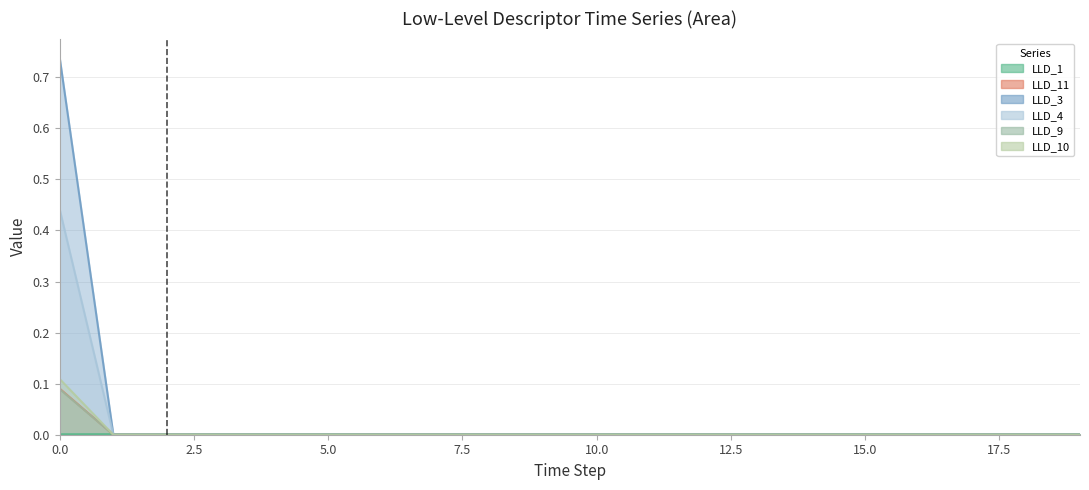

Reading right to left, transcribe all the data shown in this chart.

LLD_1: 19=0.0	18=0.0	17=0.0	16=0.0	15=0.0	14=0.0	13=0.0	12=0.0	11=0.0	10=0.0	9=0.0	8=0.0	7=0.0	6=0.0	5=0.0	4=0.0	3=0.0	2=0.0	1=0.0	0=0.0
LLD_11: 19=0.0	18=0.0	17=0.0	16=0.0	15=0.0	14=0.0	13=0.0	12=0.0	11=0.0	10=0.0	9=0.0	8=0.0	7=0.0	6=0.0	5=0.0	4=0.0	3=0.0	2=0.0	1=0.0	0=0.1
LLD_3: 19=0.0	18=0.0	17=0.0	16=0.0	15=0.0	14=0.0	13=0.0	12=0.0	11=0.0	10=0.0	9=0.0	8=0.0	7=0.0	6=0.0	5=0.0	4=0.0	3=0.0	2=0.0	1=0.0	0=0.7
LLD_4: 19=0.0	18=0.0	17=0.0	16=0.0	15=0.0	14=0.0	13=0.0	12=0.0	11=0.0	10=0.0	9=0.0	8=0.0	7=0.0	6=0.0	5=0.0	4=0.0	3=0.0	2=0.0	1=0.0	0=0.4
LLD_9: 19=0.0	18=0.0	17=0.0	16=0.0	15=0.0	14=0.0	13=0.0	12=0.0	11=0.0	10=0.0	9=0.0	8=0.0	7=0.0	6=0.0	5=0.0	4=0.0	3=0.0	2=0.0	1=0.0	0=0.1
LLD_10: 19=0.0	18=0.0	17=0.0	16=0.0	15=0.0	14=0.0	13=0.0	12=0.0	11=0.0	10=0.0	9=0.0	8=0.0	7=0.0	6=0.0	5=0.0	4=0.0	3=0.0	2=0.0	1=0.0	0=0.1